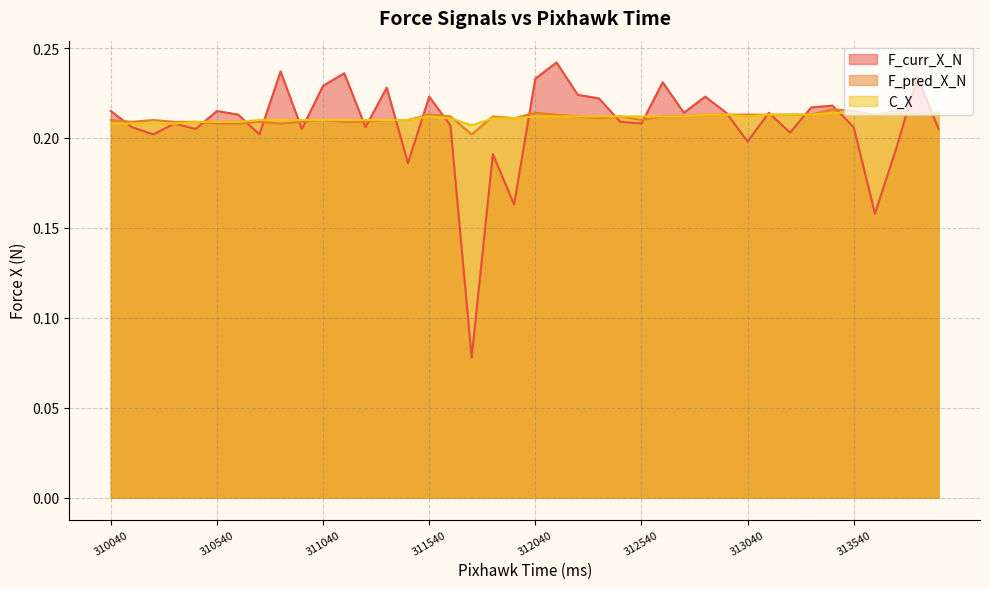

Is it true that F_pred_X_N equals 0.3 at 312740?

False